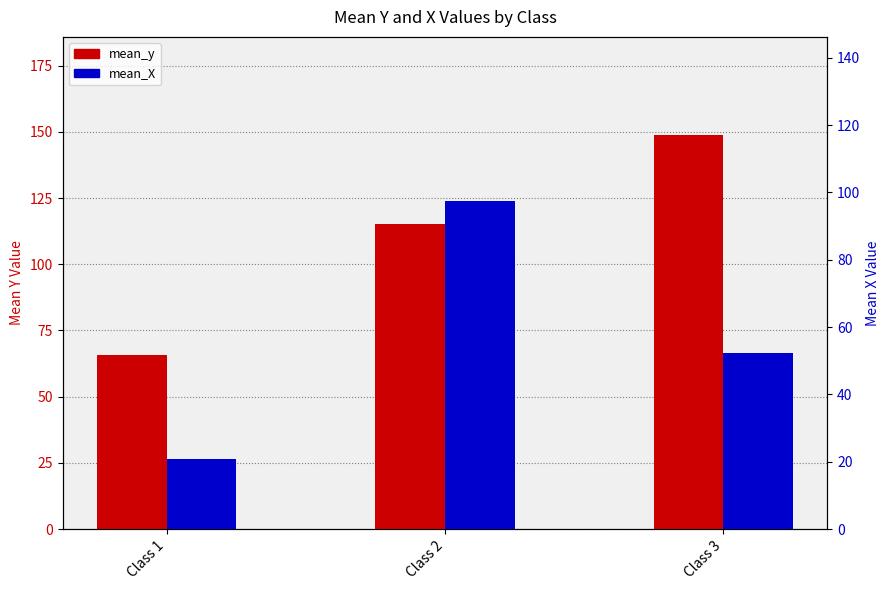

At which label is mean_y closest to 107?

Class 2